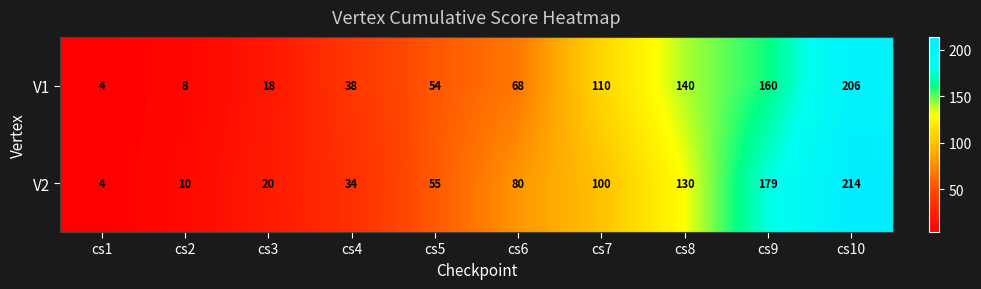

At how many categories does at least one series exceed 100?

4